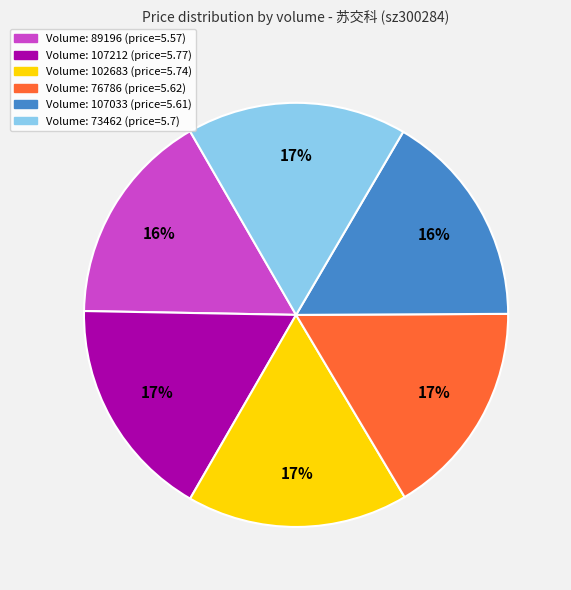

How many slices are in this pie chart?

6